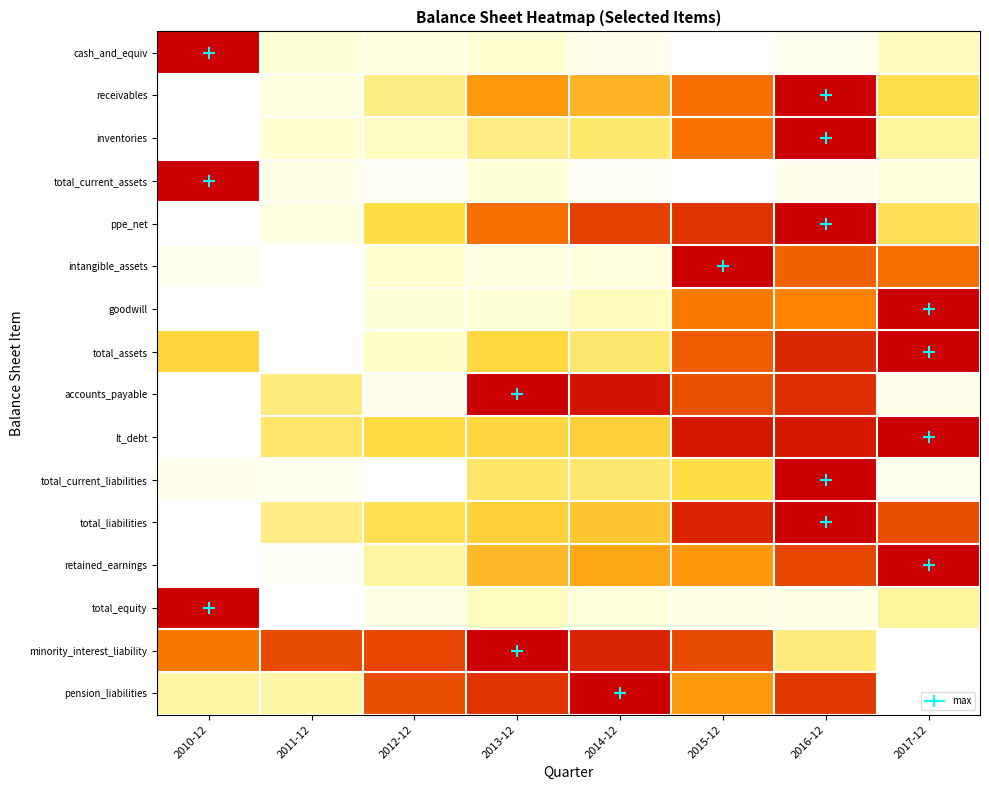

How many distinct data groups are displayed?

16